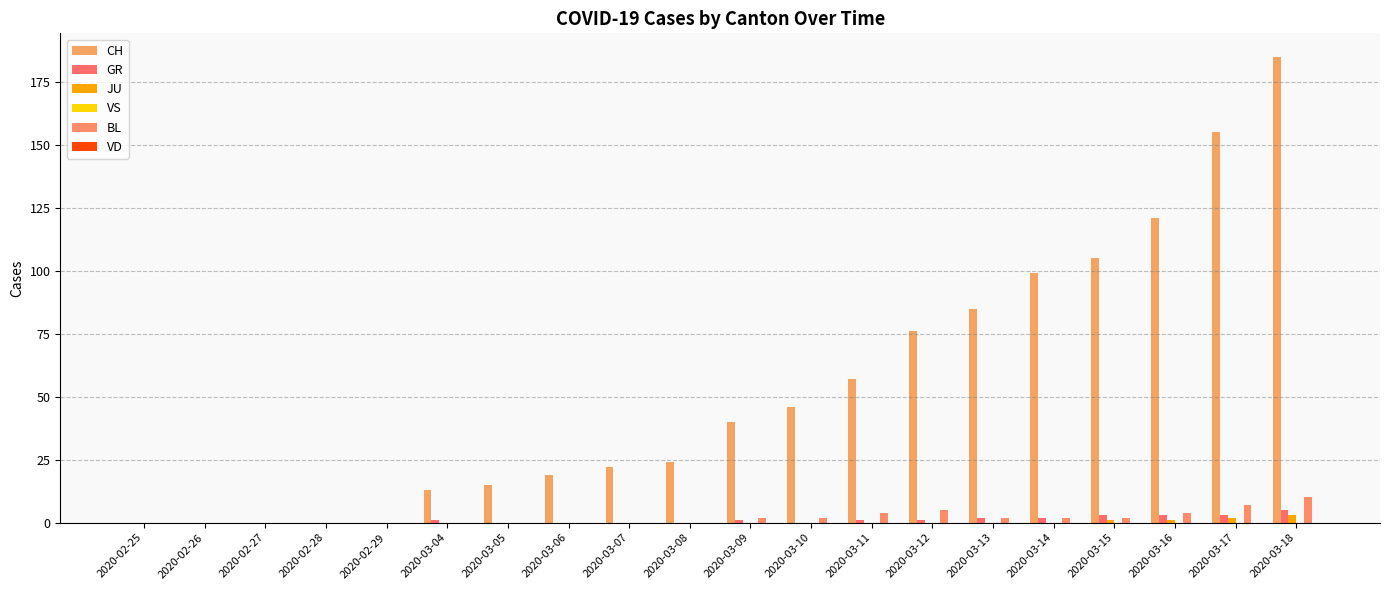

Which series changed the most between 2020-02-26 and 2020-03-06?

CH